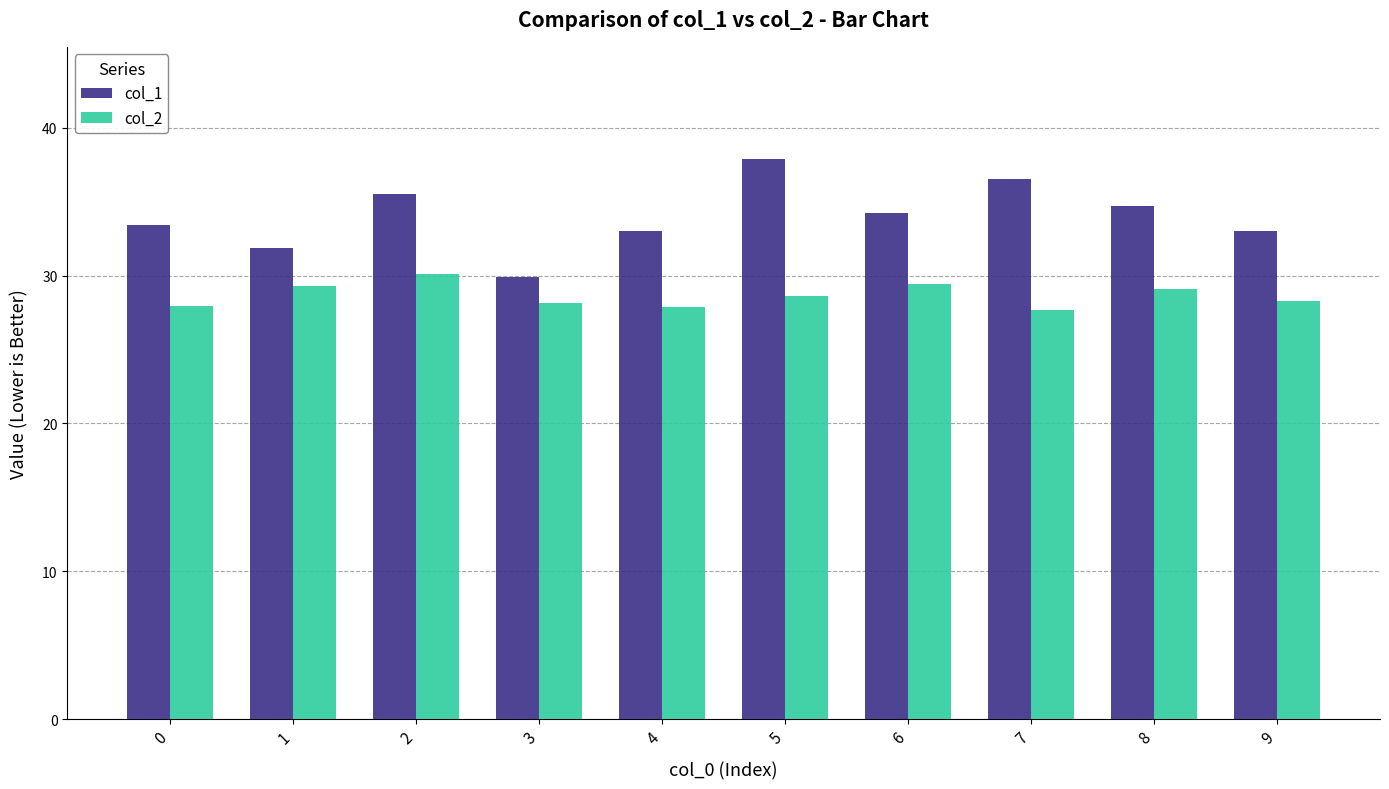

What is the difference between the col_2 values at 5 and 3?

0.4